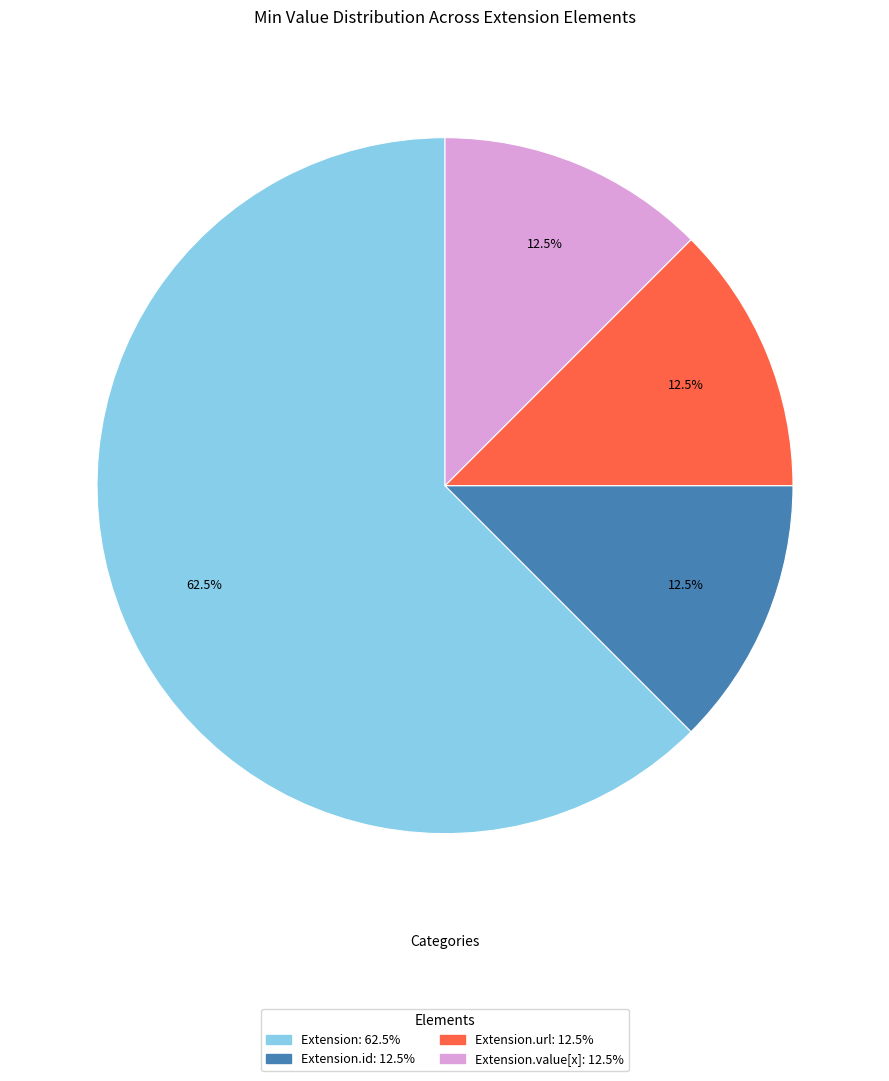

Count the number of slices in the pie.

4